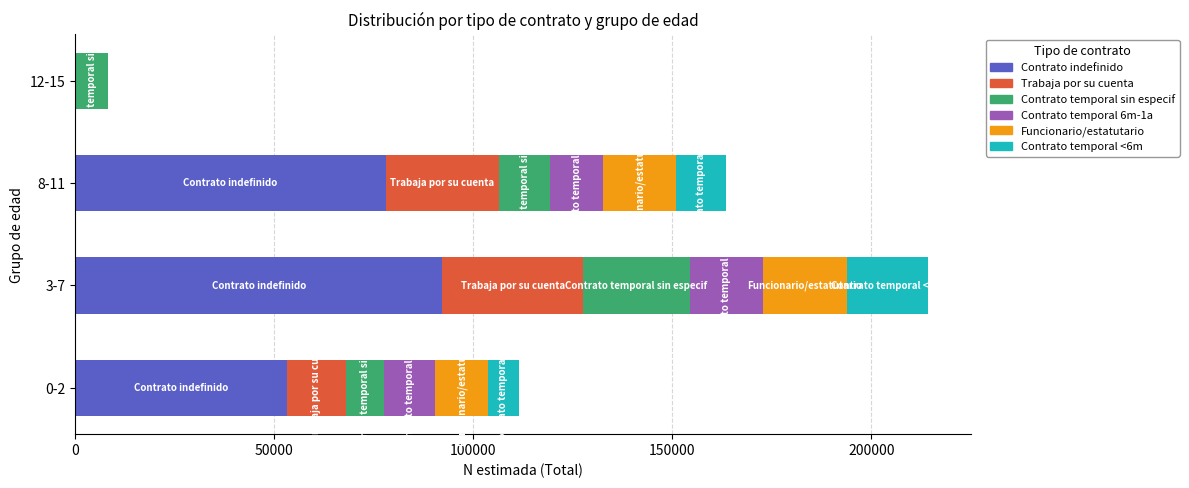

What is the highest value of the Contrato indefinido series?

92255